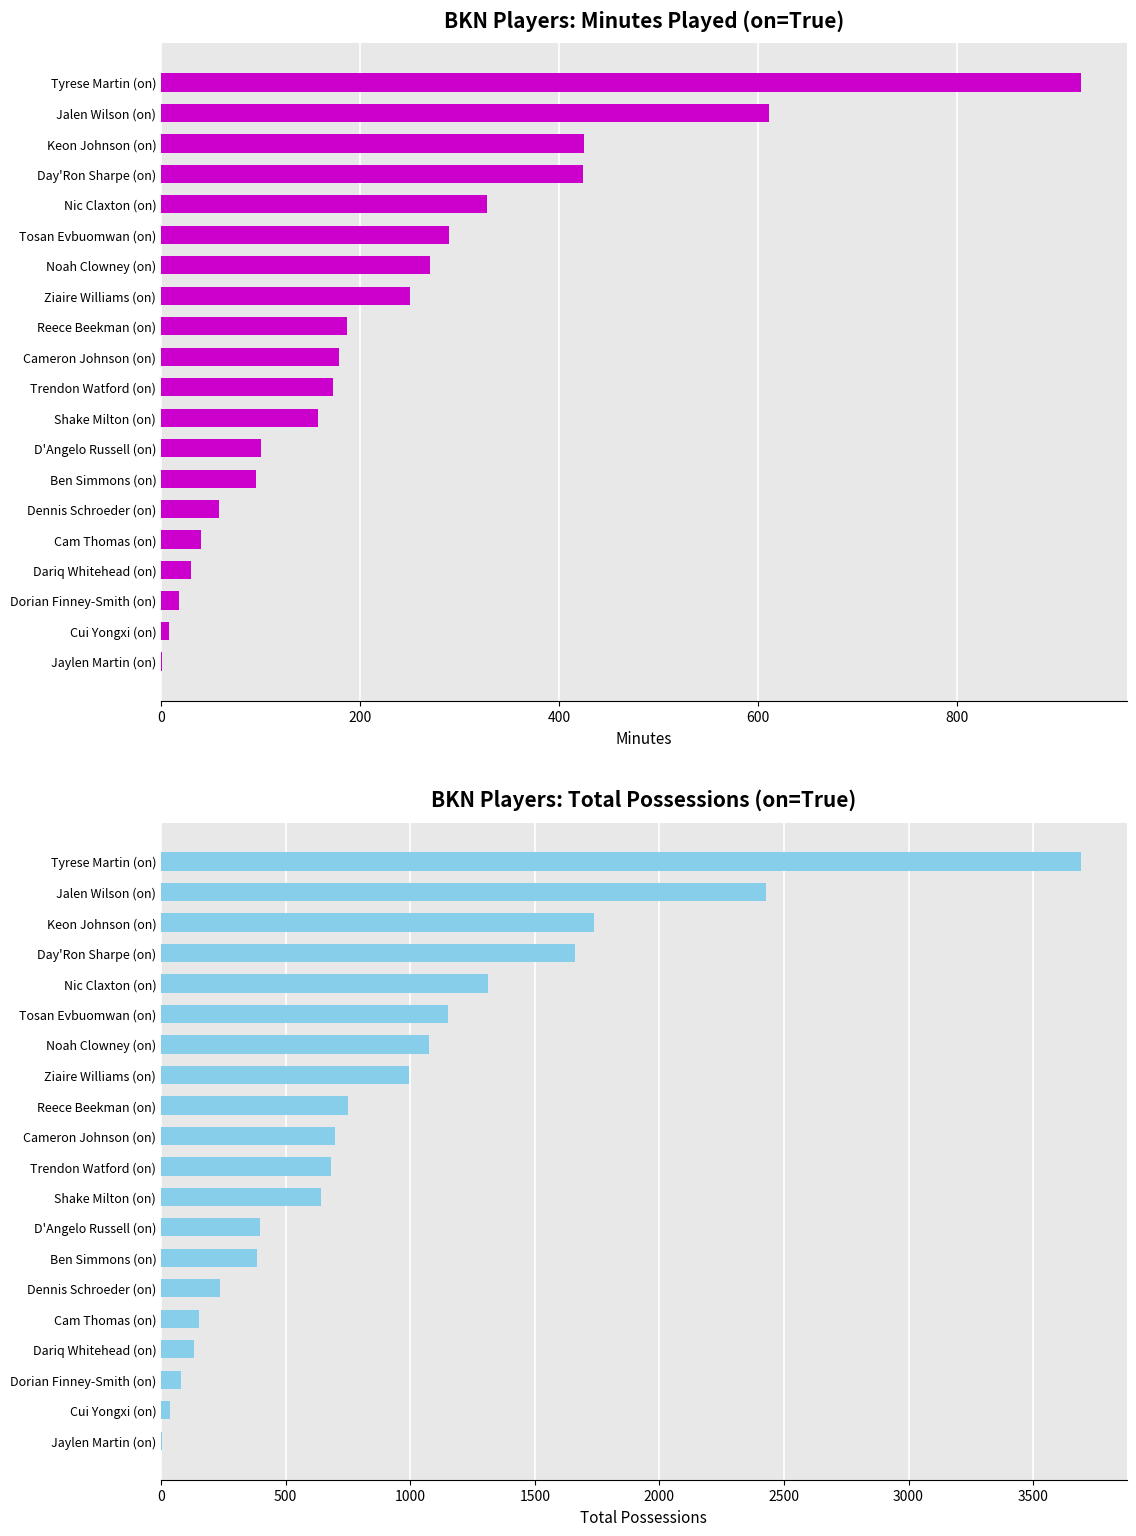

Which has a higher value, Reece Beekman (on) or Nic Claxton (on)?

Nic Claxton (on)